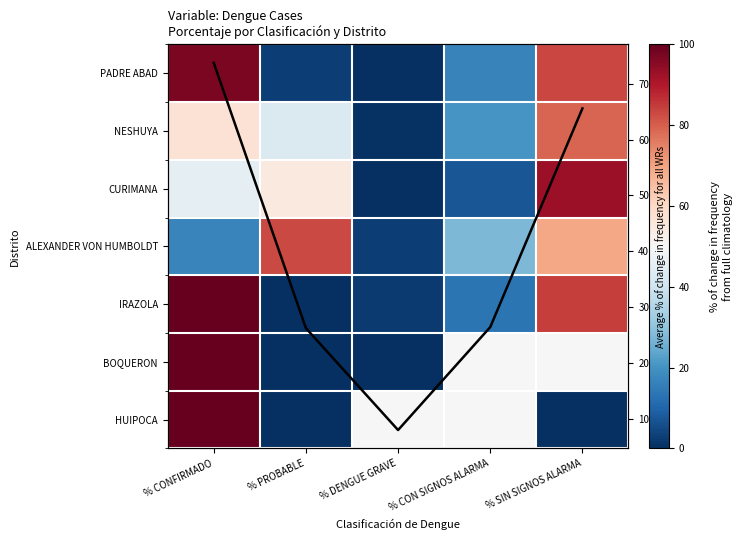

The value of NESHUYA at % DENGUE GRAVE is 0.8. True or false?

False